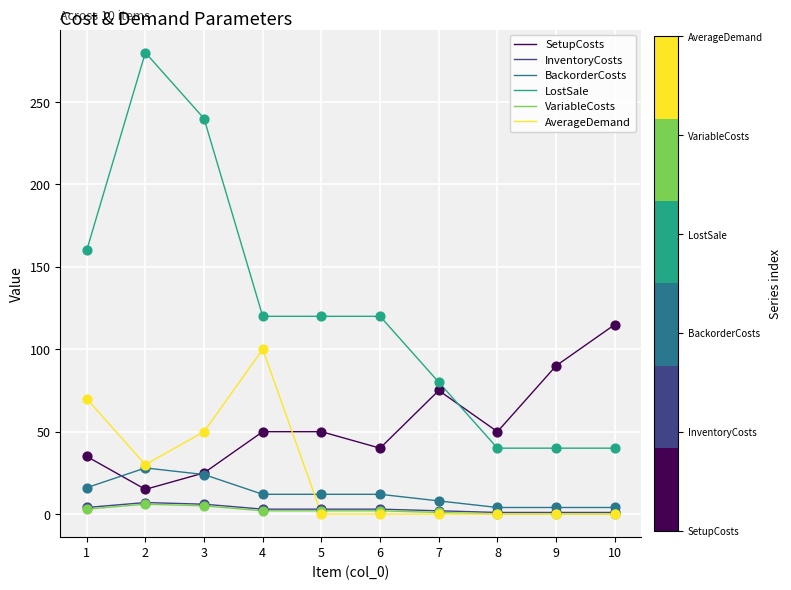

Between 3 and 5, which series saw the biggest shift?

LostSale